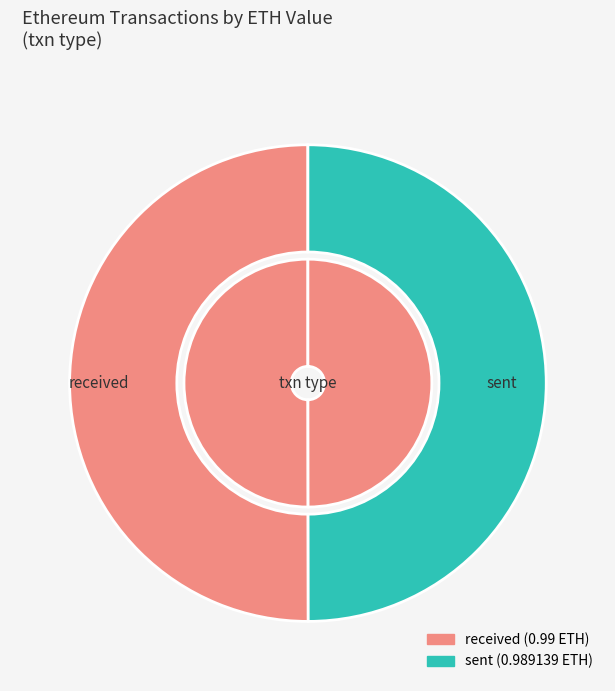

Which slice is the largest?

received